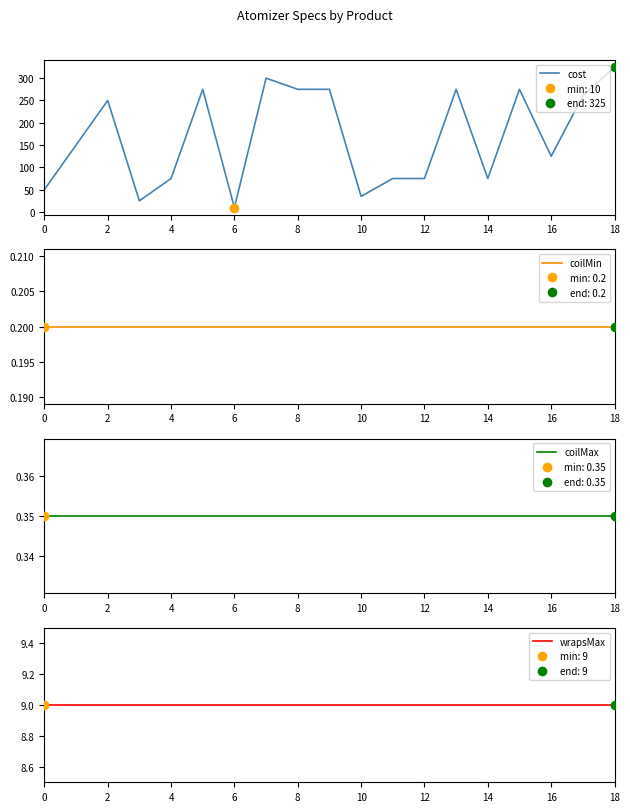

At which category is the sum across all series the highest?

18